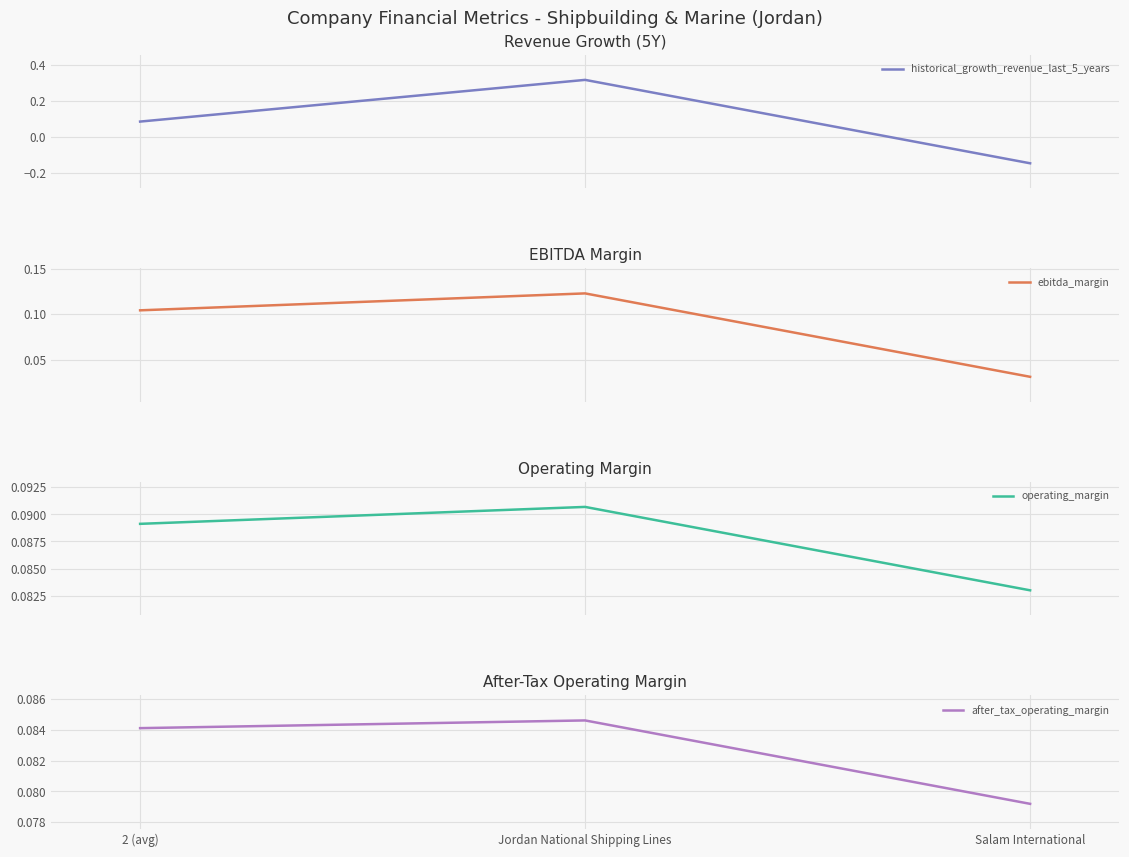

At which category does the chart reach its minimum across all series?

Salam International